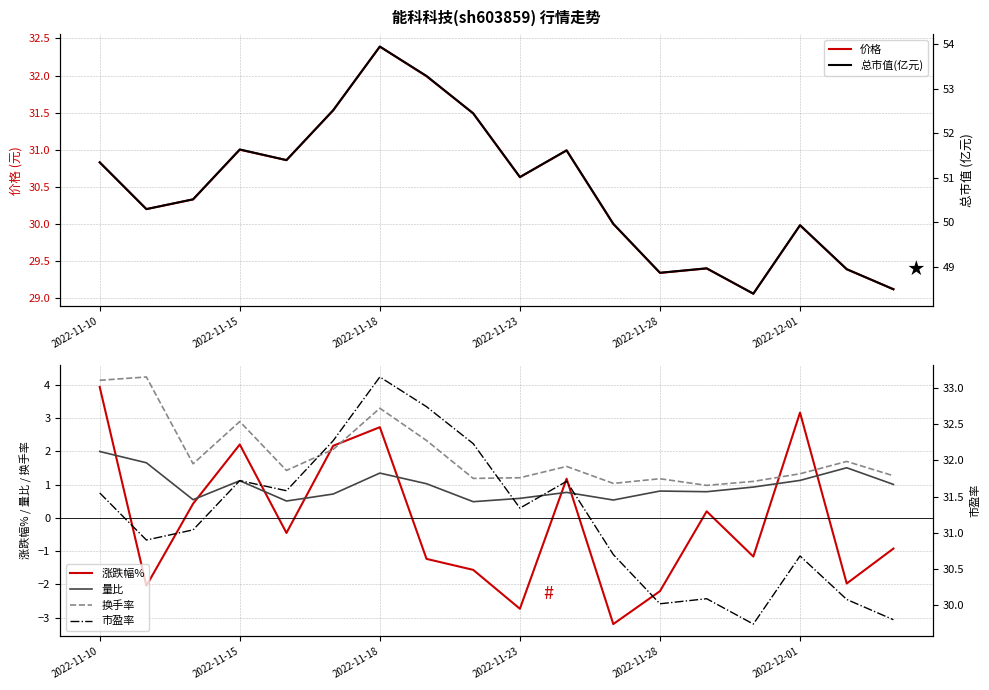

Is it true that 换手率 equals 2.1 at 2022-11-10?

False